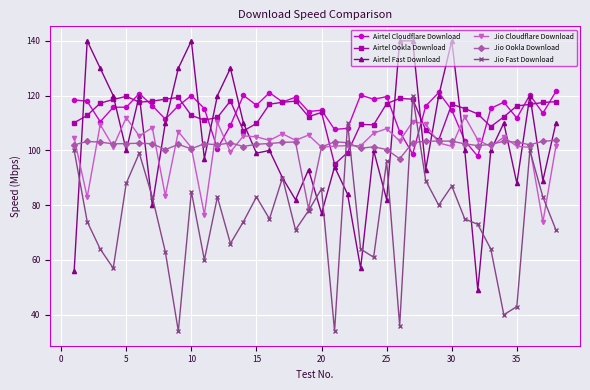

Which series has the largest range (max minus min)?

Airtel Fast Download